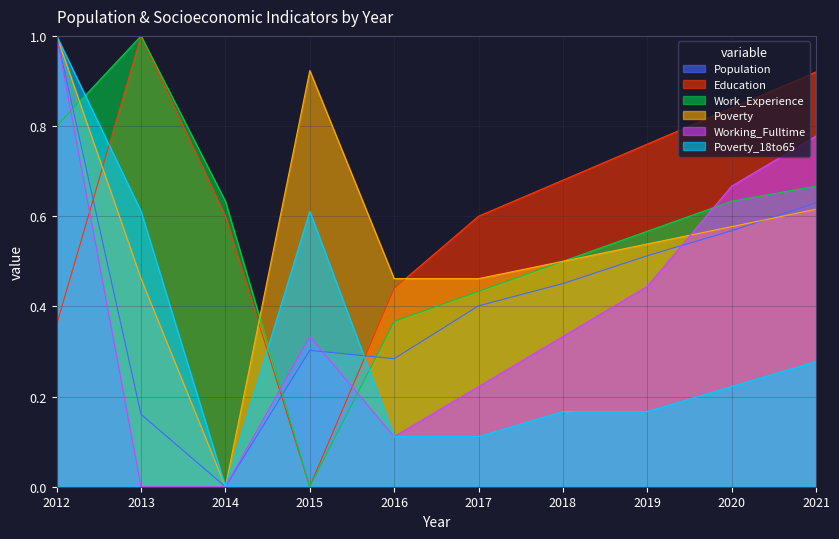

Reading left to right, extract all data points from this chart.

Population: 1.0	0.2	0.0	0.3	0.3	0.4	0.5	0.5	0.6	0.6
Education: 0.4	1.0	0.6	0.0	0.4	0.6	0.7	0.8	0.8	0.9
Work_Experience: 0.8	1.0	0.6	0.0	0.4	0.4	0.5	0.6	0.6	0.7
Poverty: 1.0	0.5	0.0	0.9	0.5	0.5	0.5	0.5	0.6	0.6
Working_Fulltime: 1.0	0.0	0.0	0.3	0.1	0.2	0.3	0.4	0.7	0.8
Poverty_18to65: 1.0	0.6	0.0	0.6	0.1	0.1	0.2	0.2	0.2	0.3